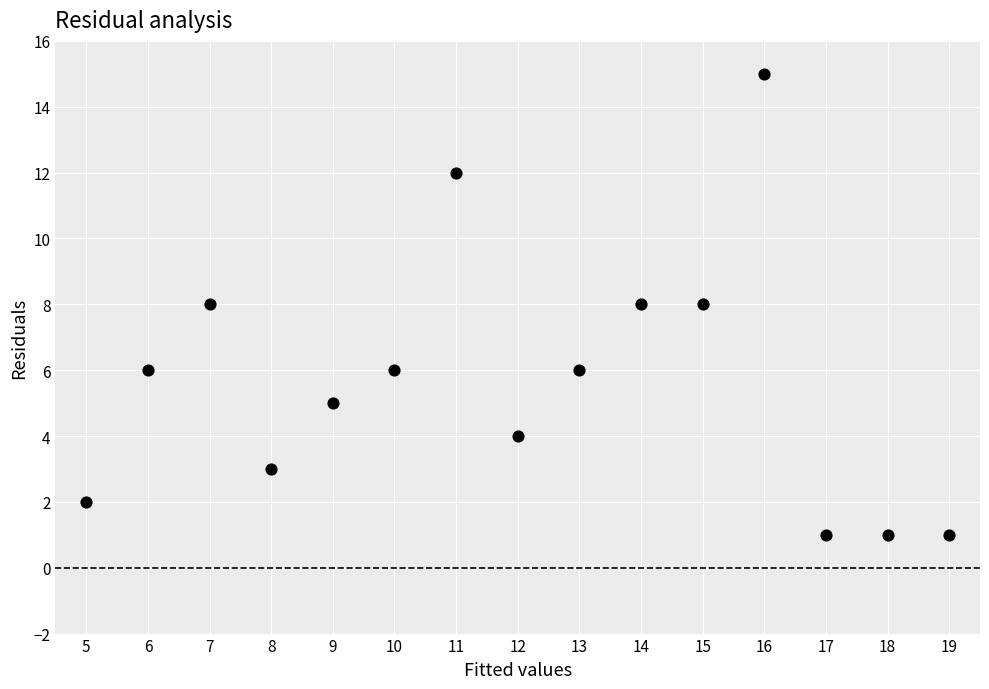

What is the range of Y values (max minus min)?

14